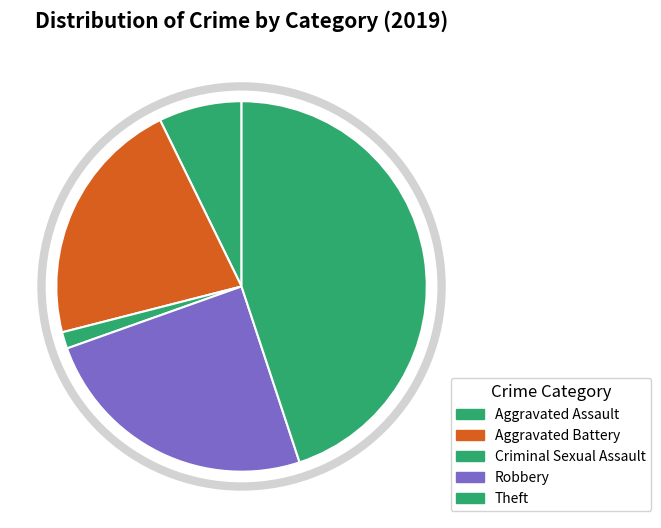

Rank the categories by value from highest to lowest.

Theft, Robbery, Aggravated Battery, Aggravated Assault, Criminal Sexual Assault